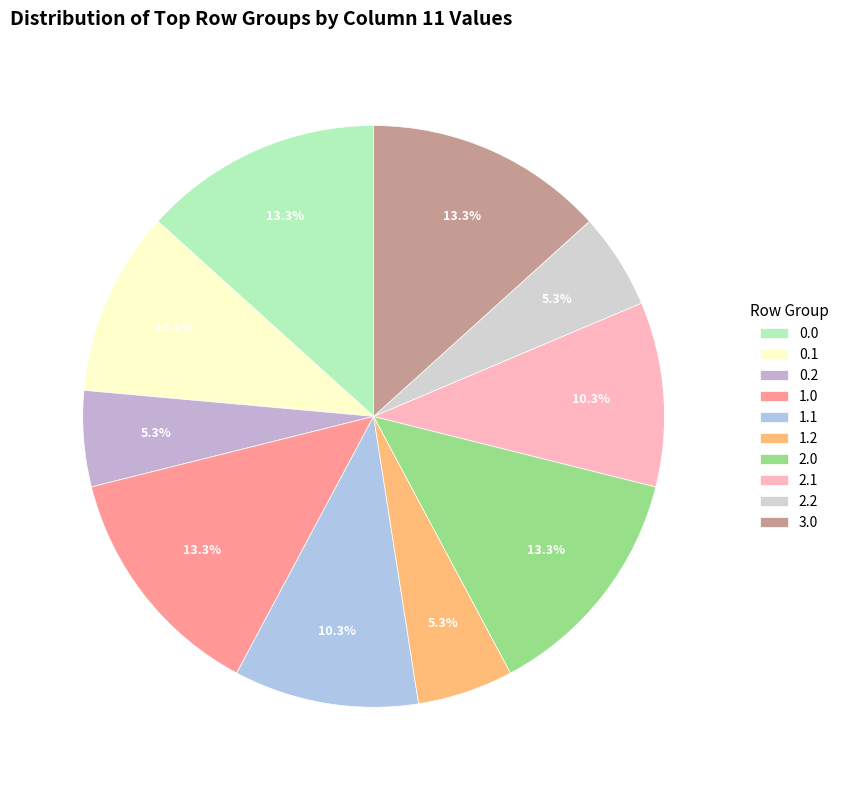

To the nearest percent, what is the combined percentage of 0.2 and 2.1?

16%